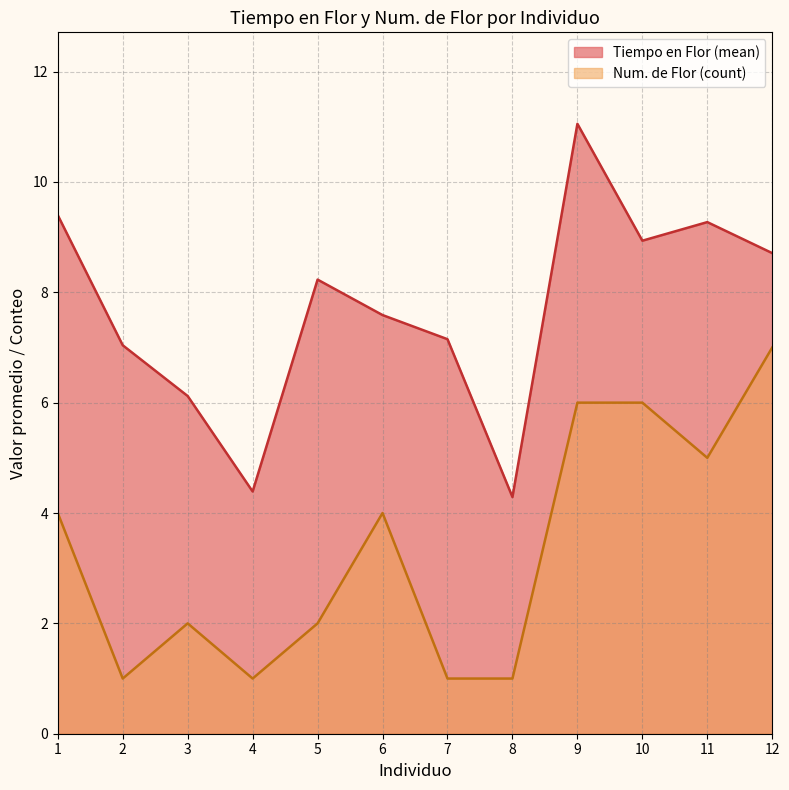

The value of Num. de Flor (mean) at 8 is 1.0. True or false?

True